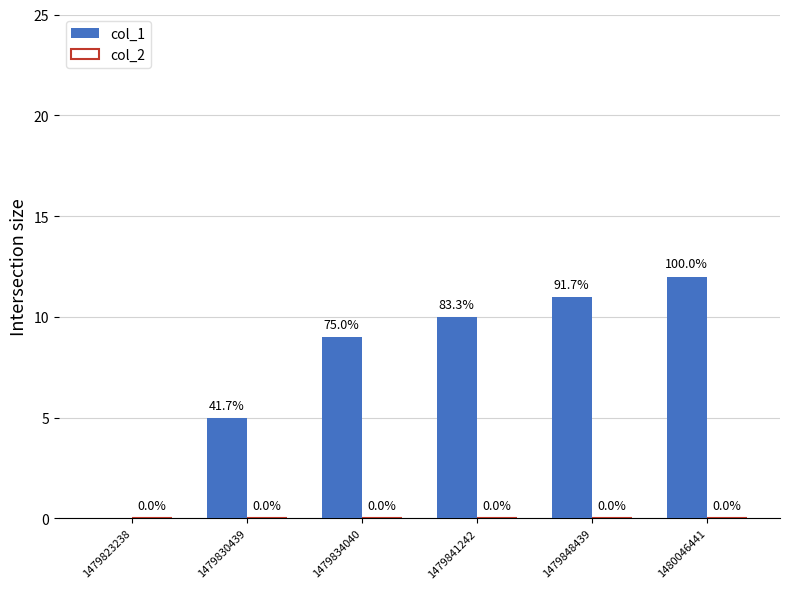

True or false: the data shows 6 at 1479834040.

False